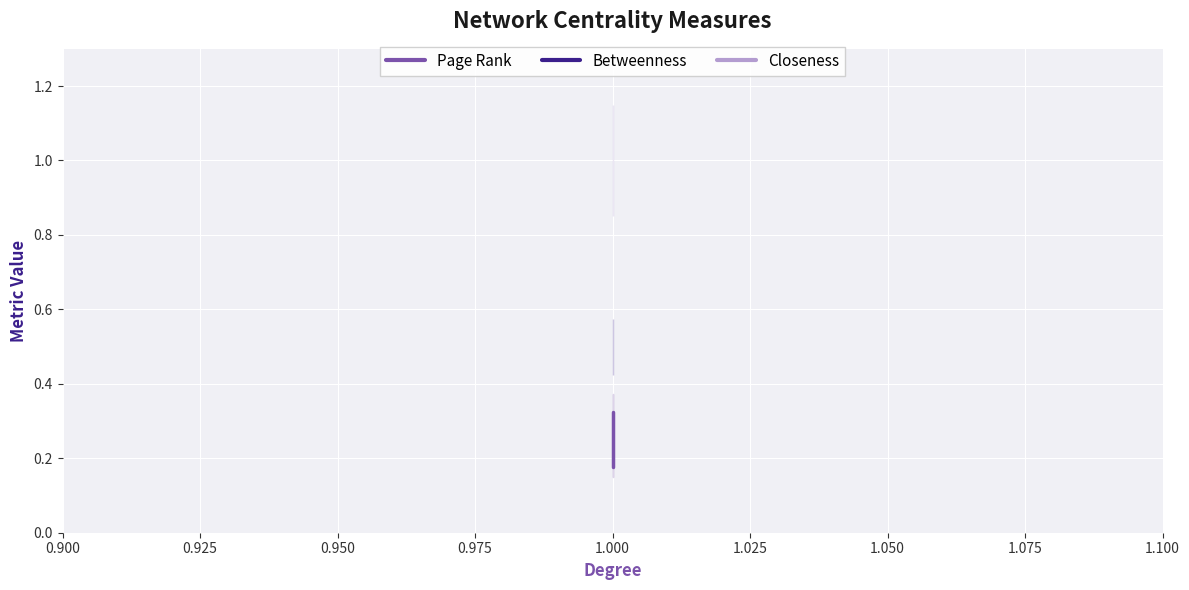

Rank the series by their average value, from lowest to highest.

Page Rank, Betweenness, Closeness